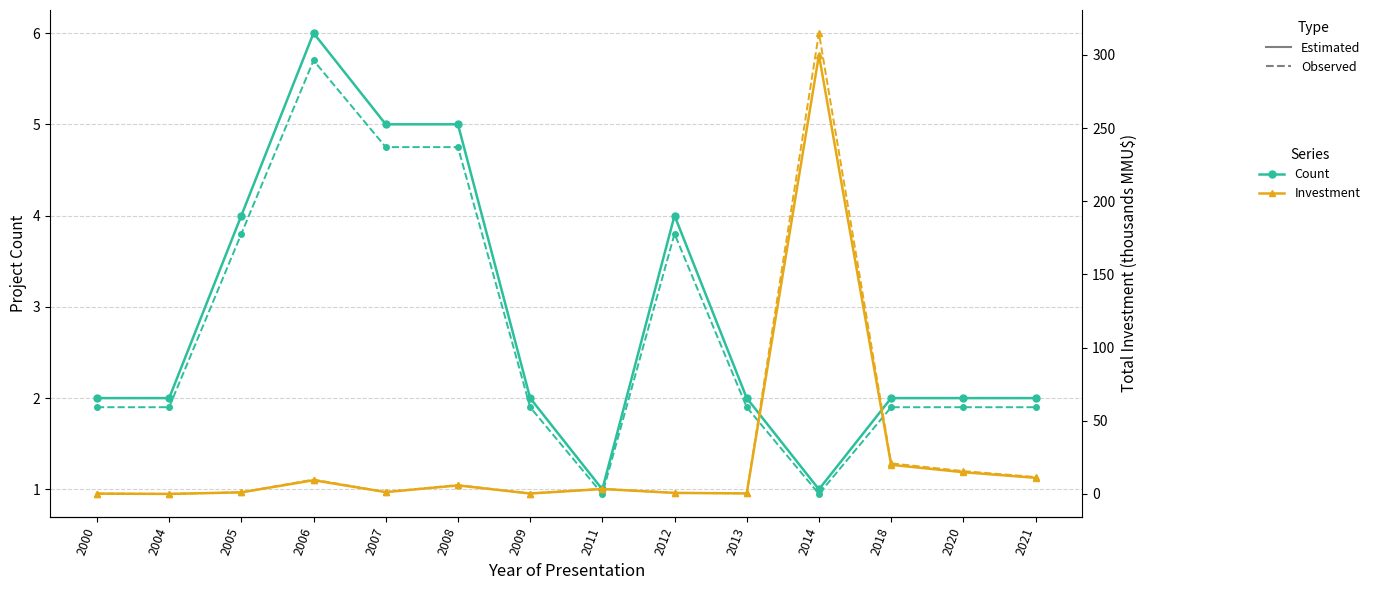

Between which two adjacent categories do Total Investment (thousands MMU$) and Project Count first intersect?

2005 and 2006